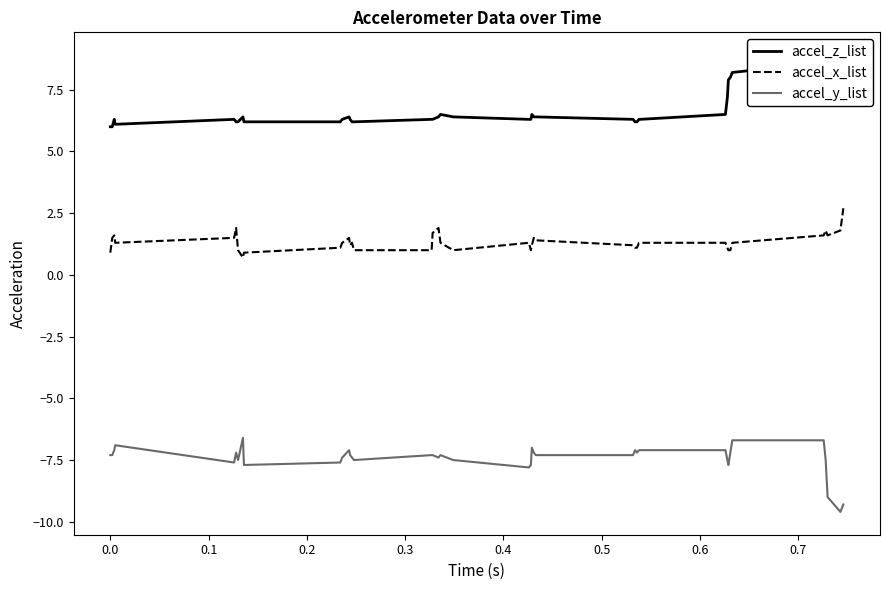

Is this an area chart (filled region under the line)?

No